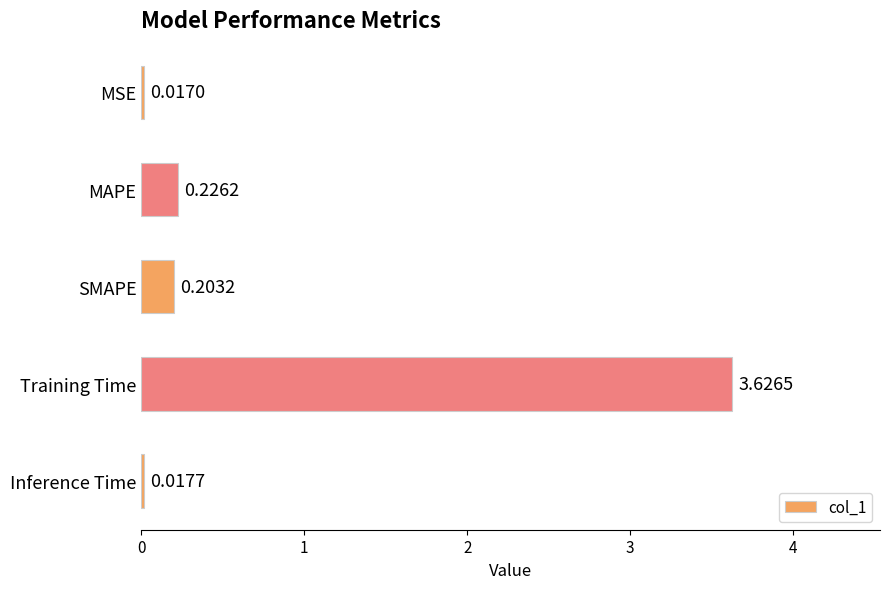

Which has a higher value, Inference Time or MAPE?

MAPE